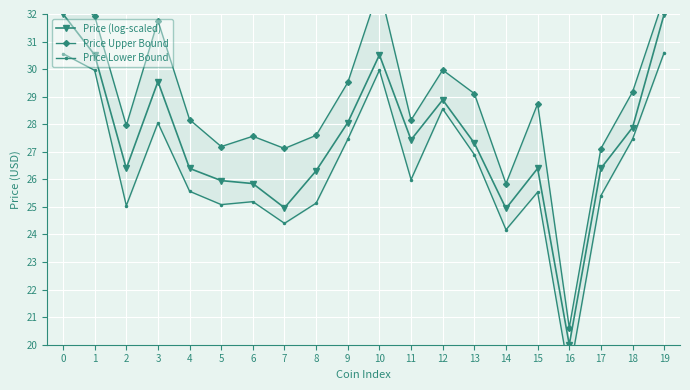

List the series in order of their peak value, lowest first.

Price Lower Bound, Price (log-scaled), Price Upper Bound